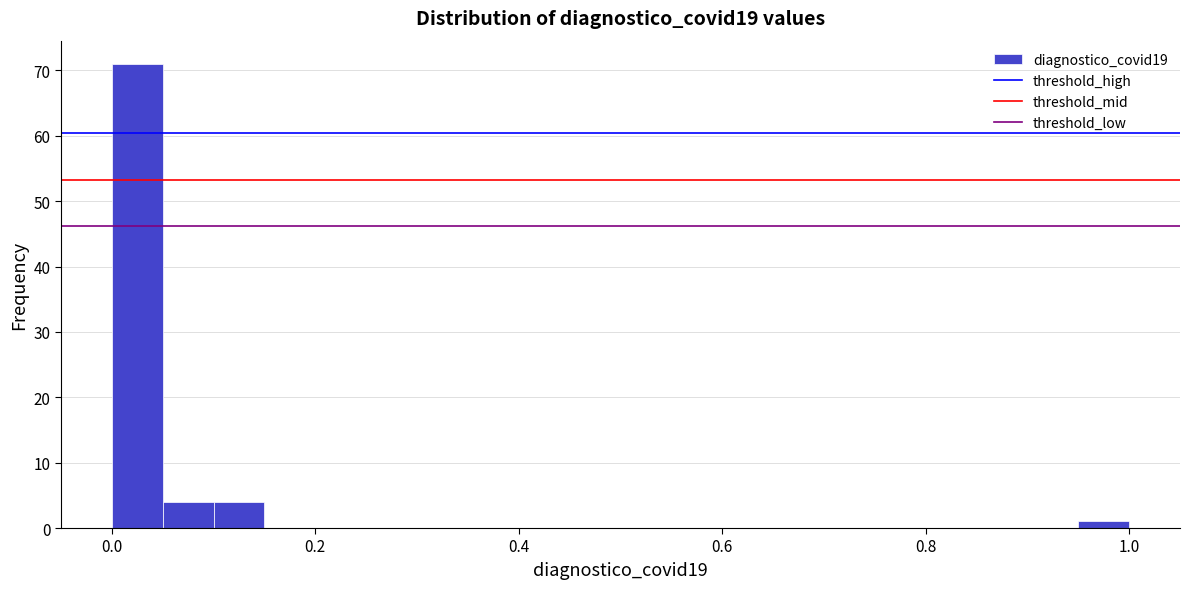

Around what value on the x-axis is the tallest bar? Give the approximate position of its centre, as read against the axis.

0.02